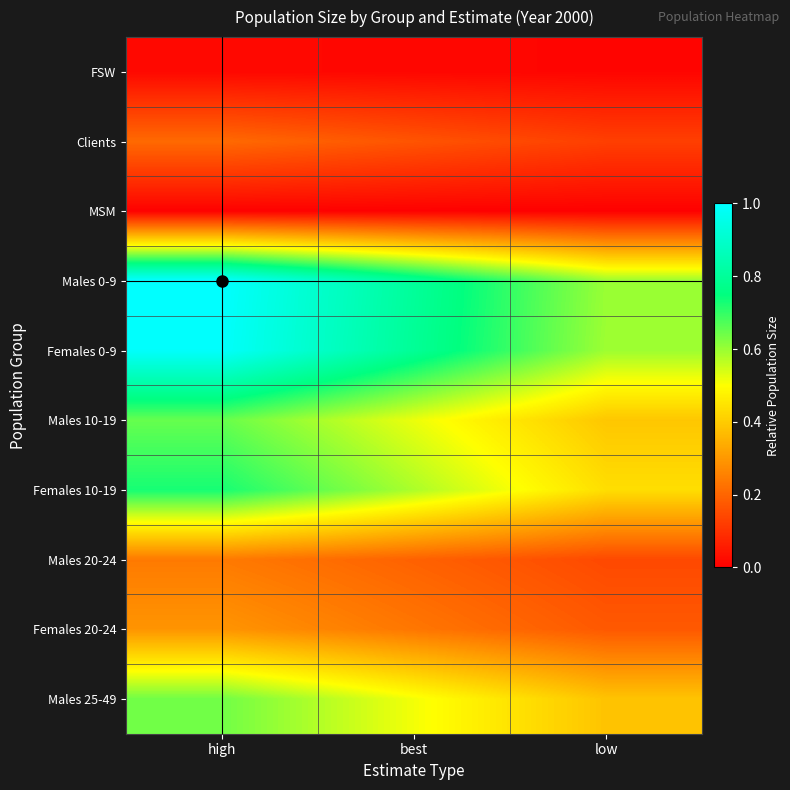

At which category is the sum across all series the highest?

high